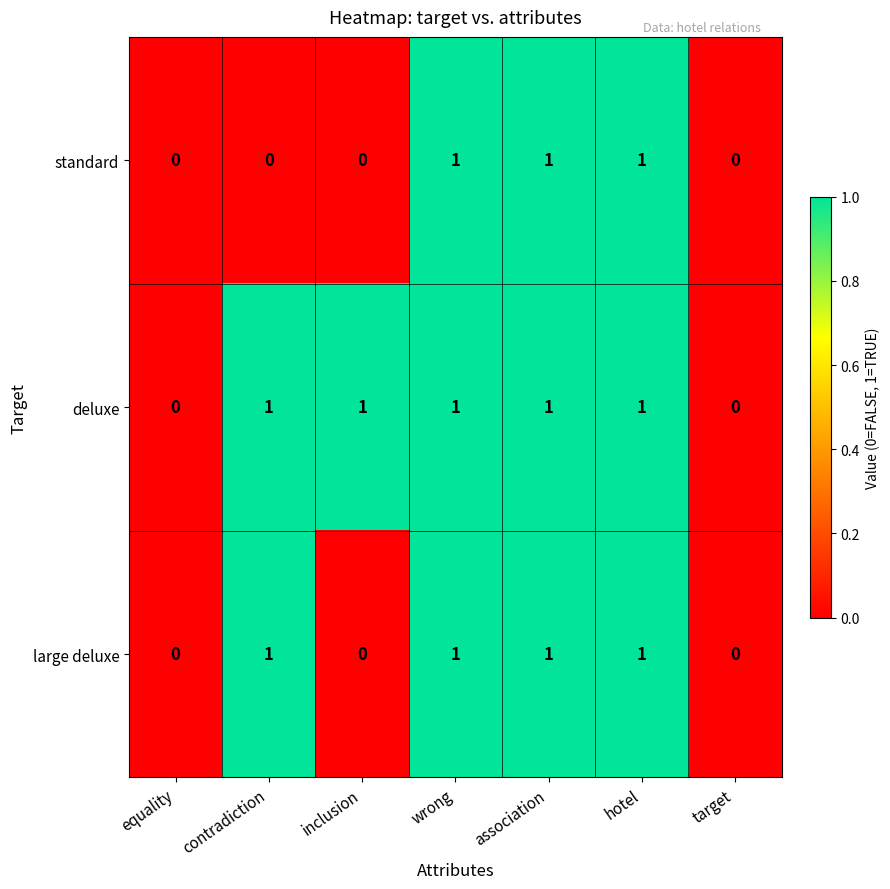

Which series has the largest total across all categories?

deluxe